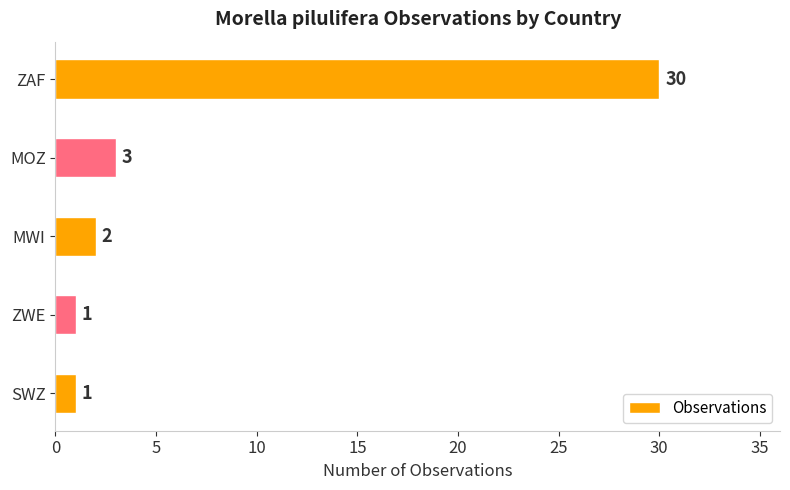

Is it true that the value at MWI is 2?

True